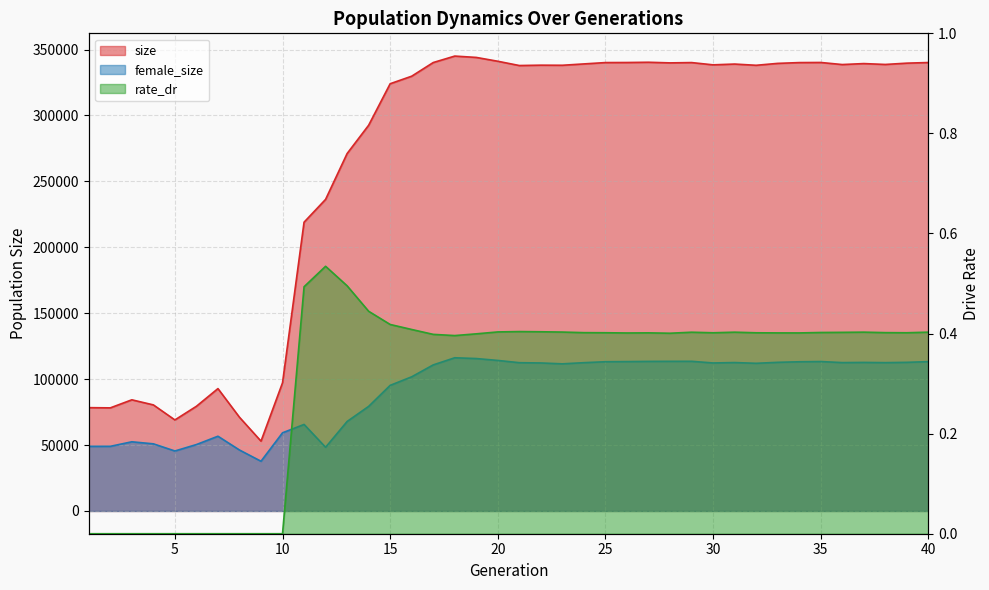

What is the sum of all size values?

10613360.0